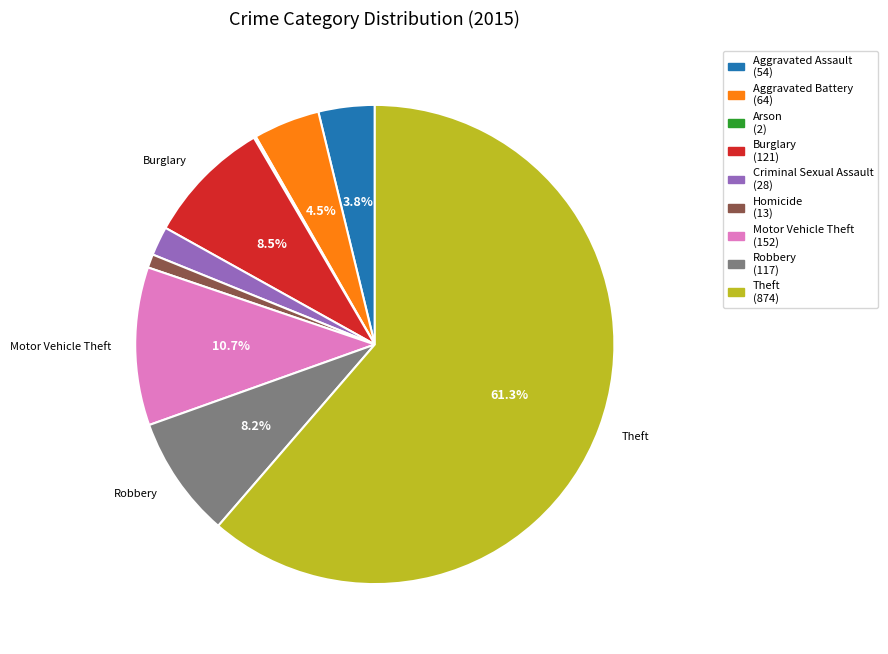

Is there any slice that represents more than half of the pie?

Yes